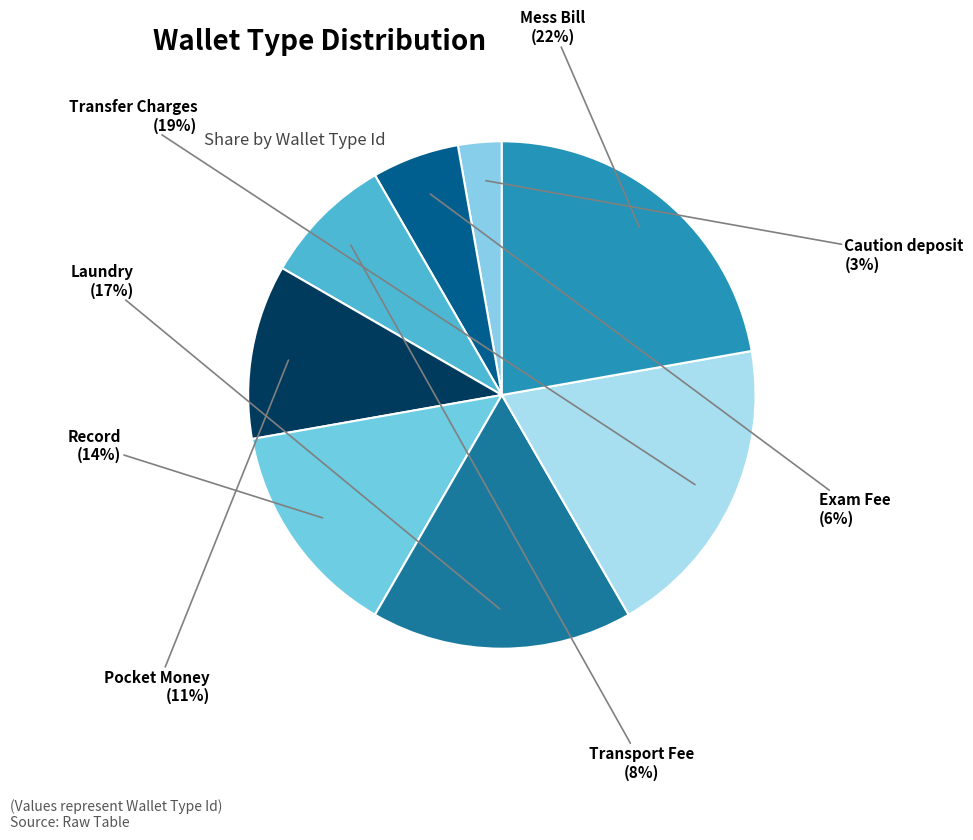

How many segments does this pie chart have?

8